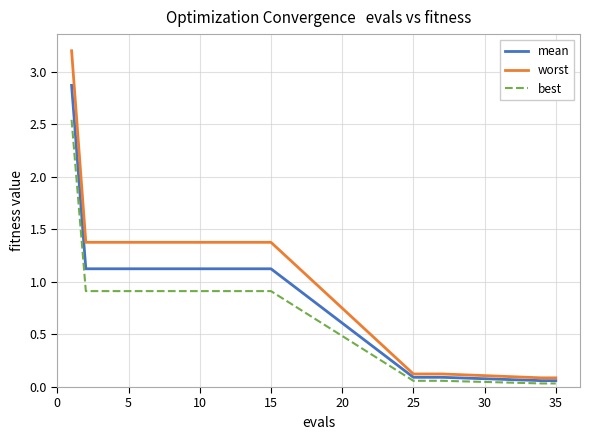

Which series has the largest range (max minus min)?

worst